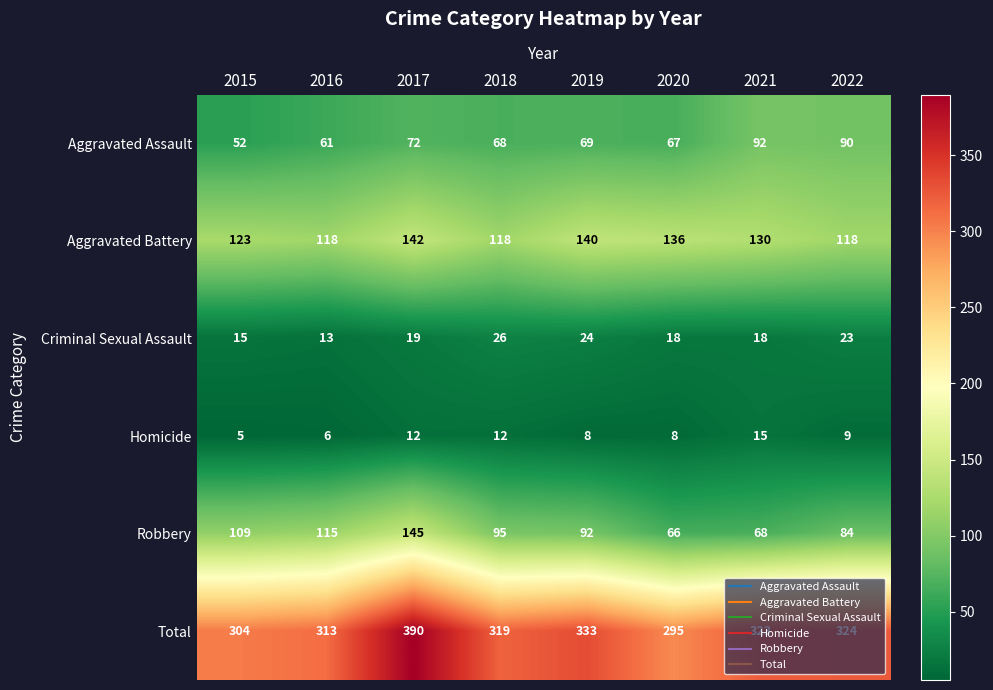

Which series has the largest range (max minus min)?

Total